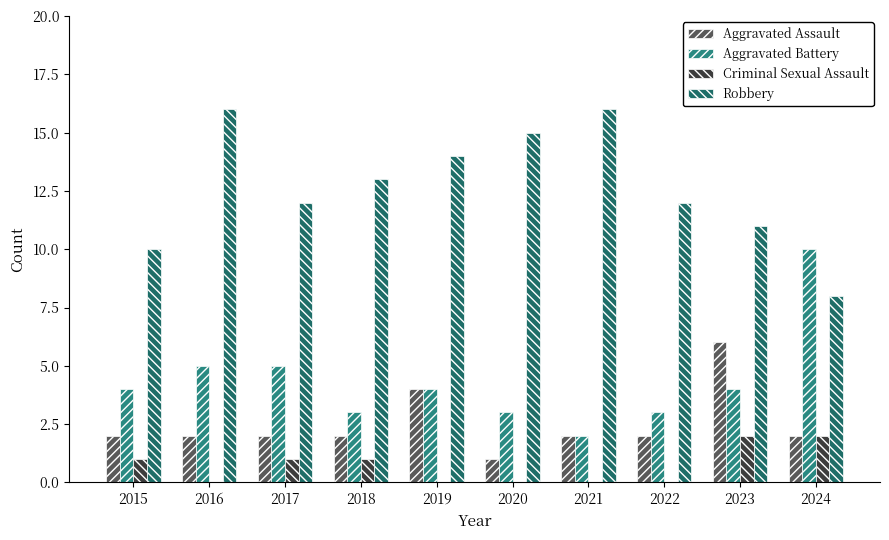

What is the sum of all Robbery values?

127